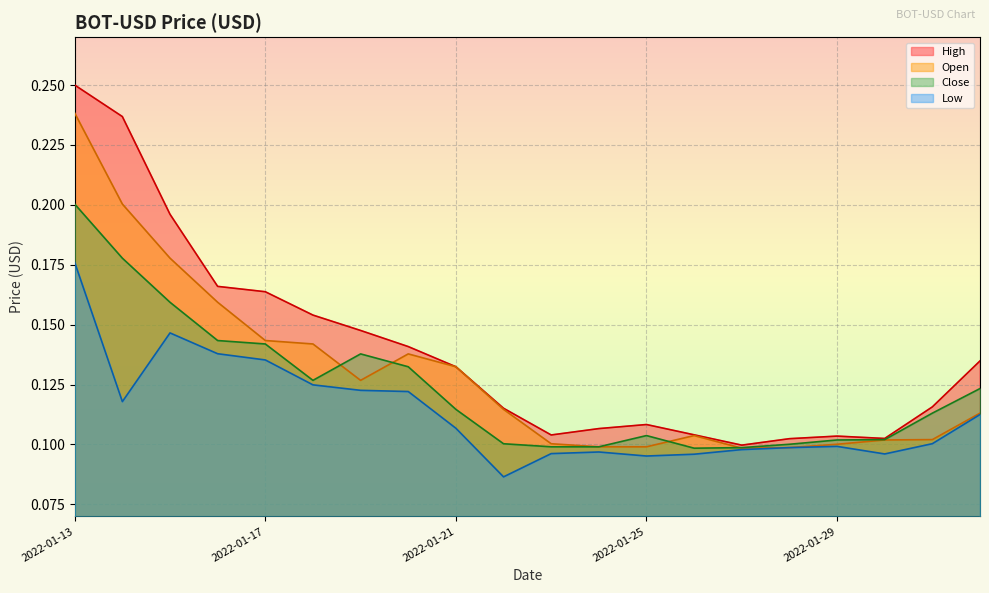

Does the chart display data point markers on the line(s)?

No